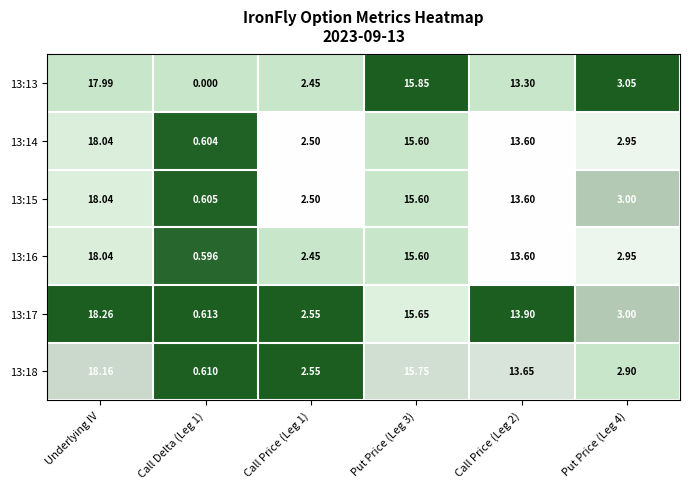

Which label corresponds to the largest value in the chart?

Underlying IV